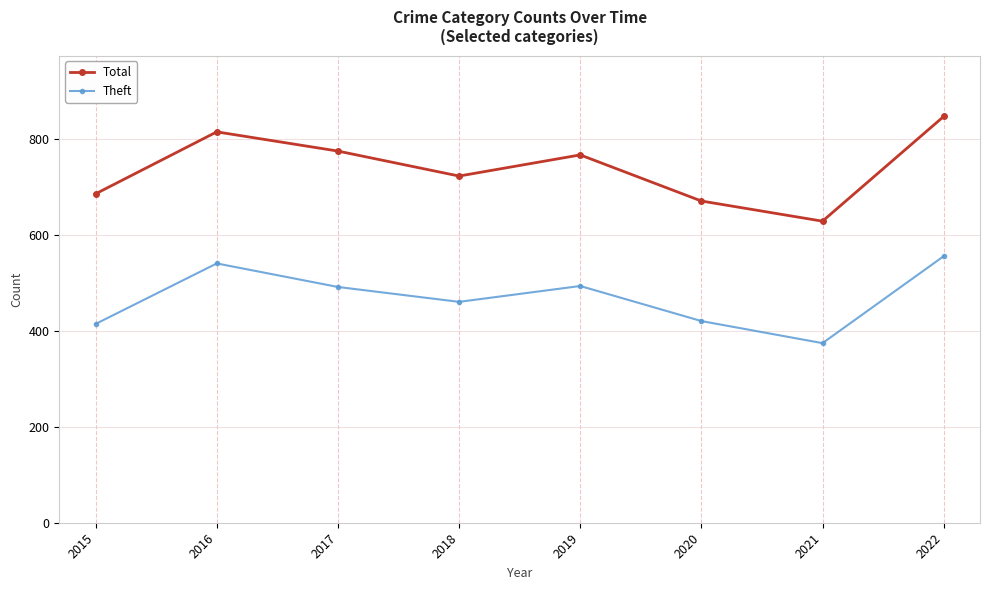

True or false: Total and Theft cross at least once.

False